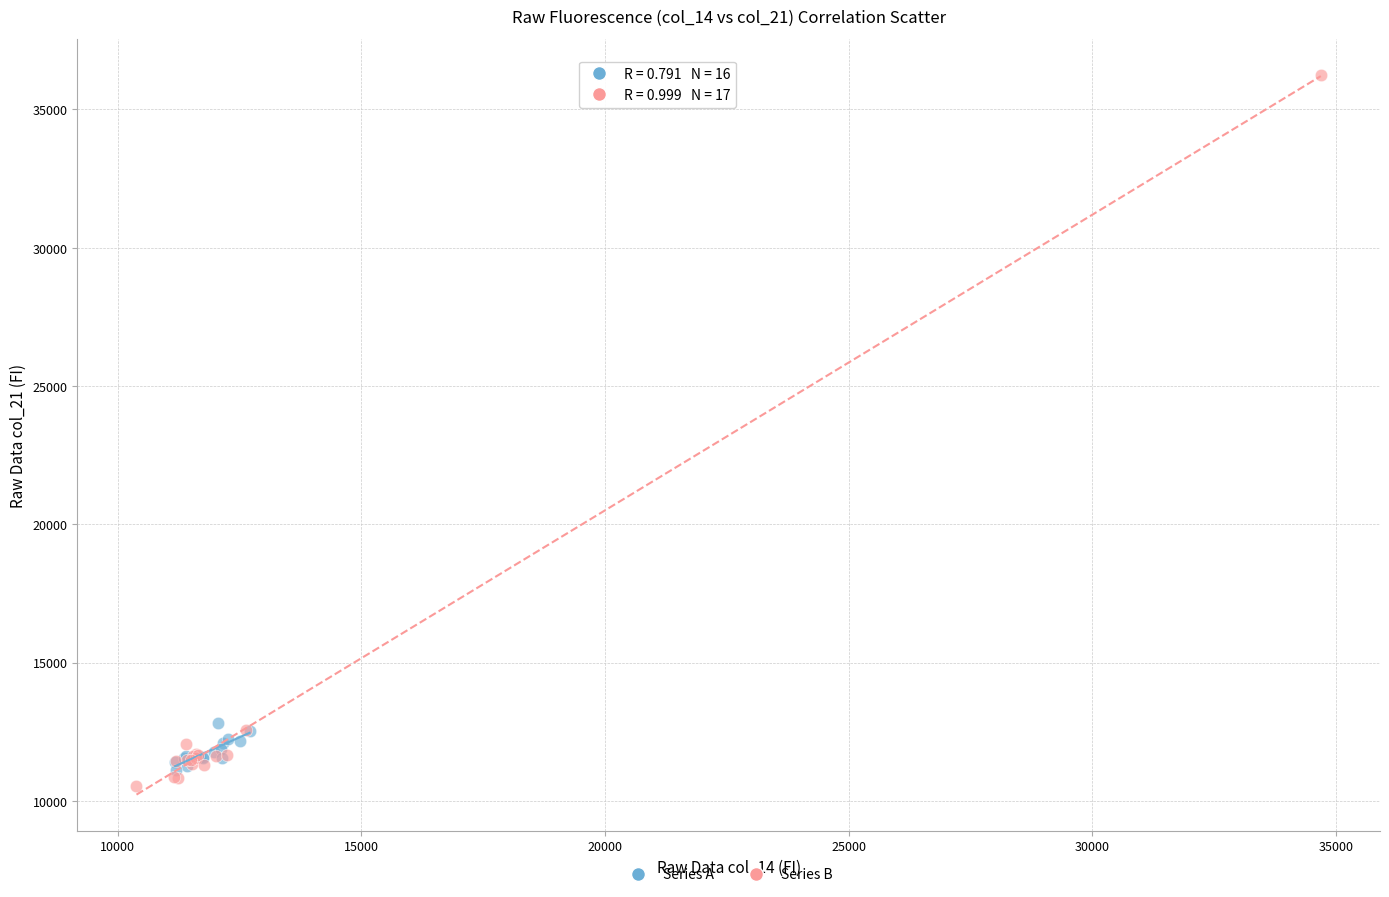

Which series contains the highest Y value?

Series B